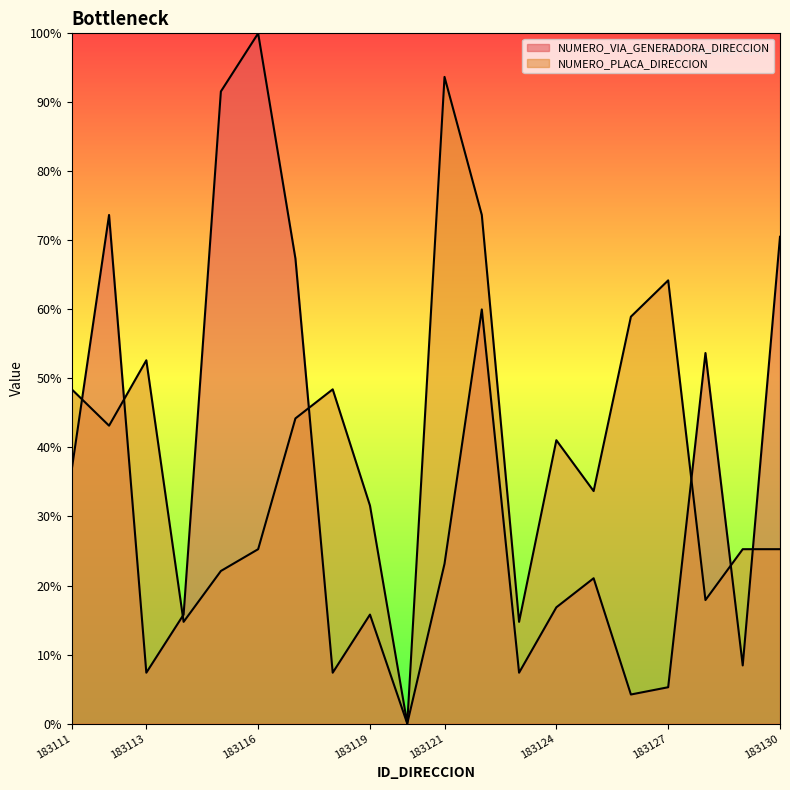

What is the total value across all series at 183127?

69.5